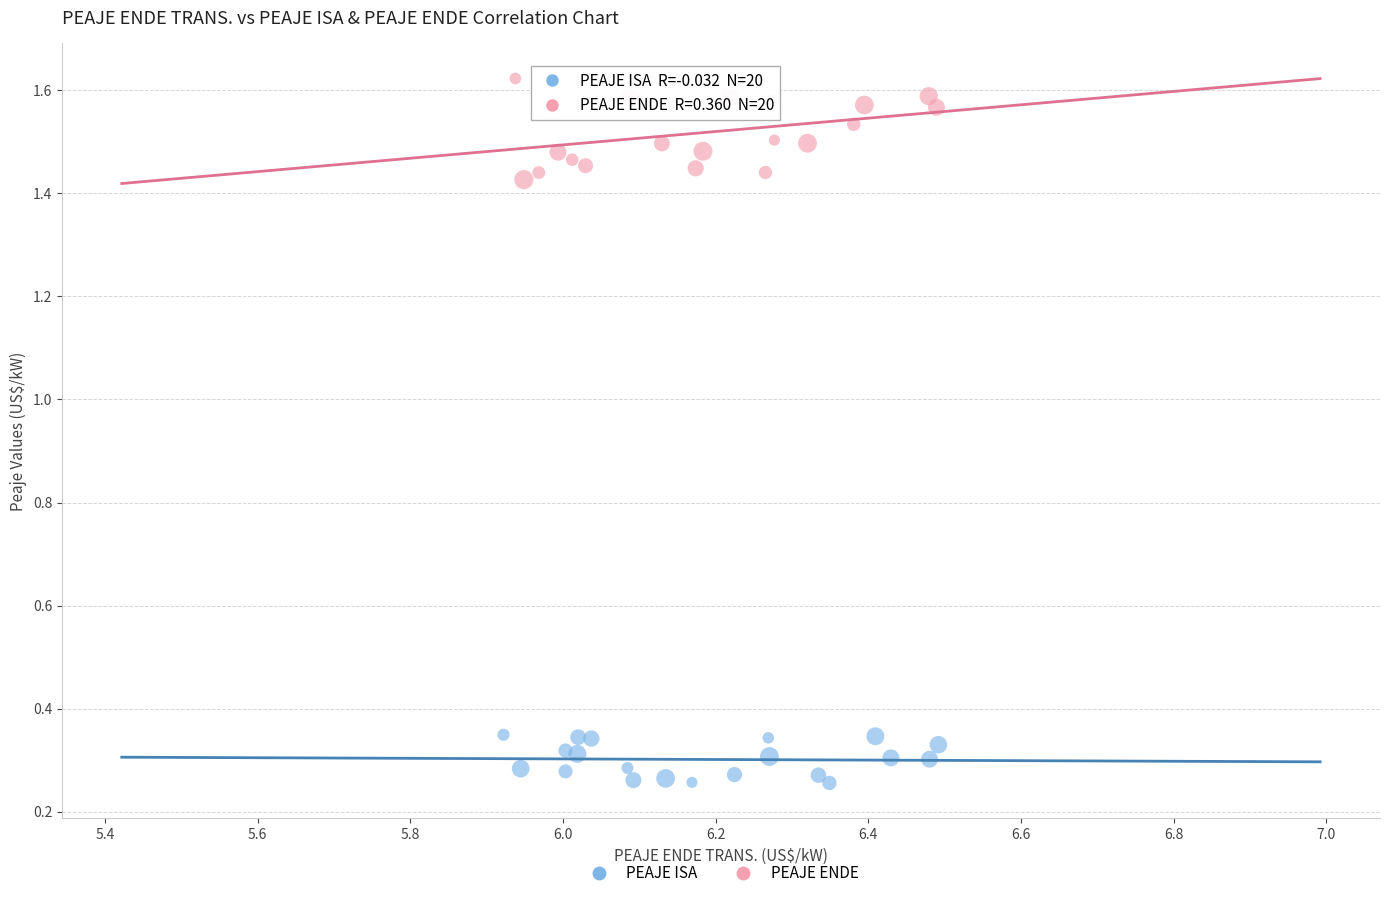

Which series has the widest spread of Y values?

PEAJE ENDE